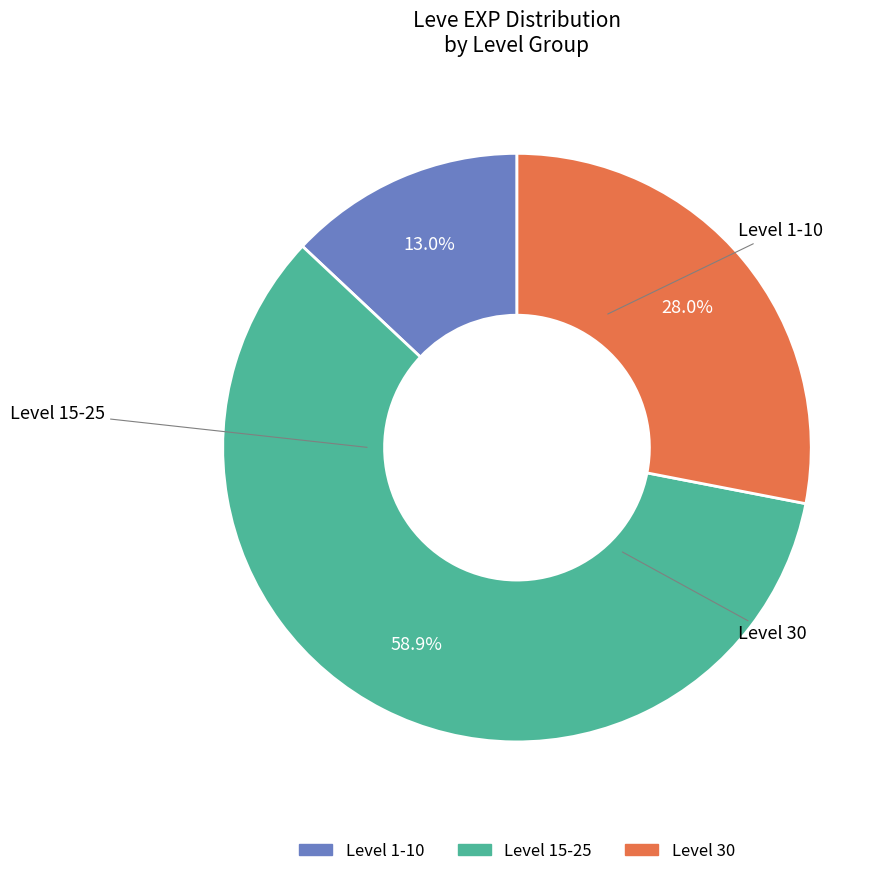

Does any single category account for the majority?

Yes